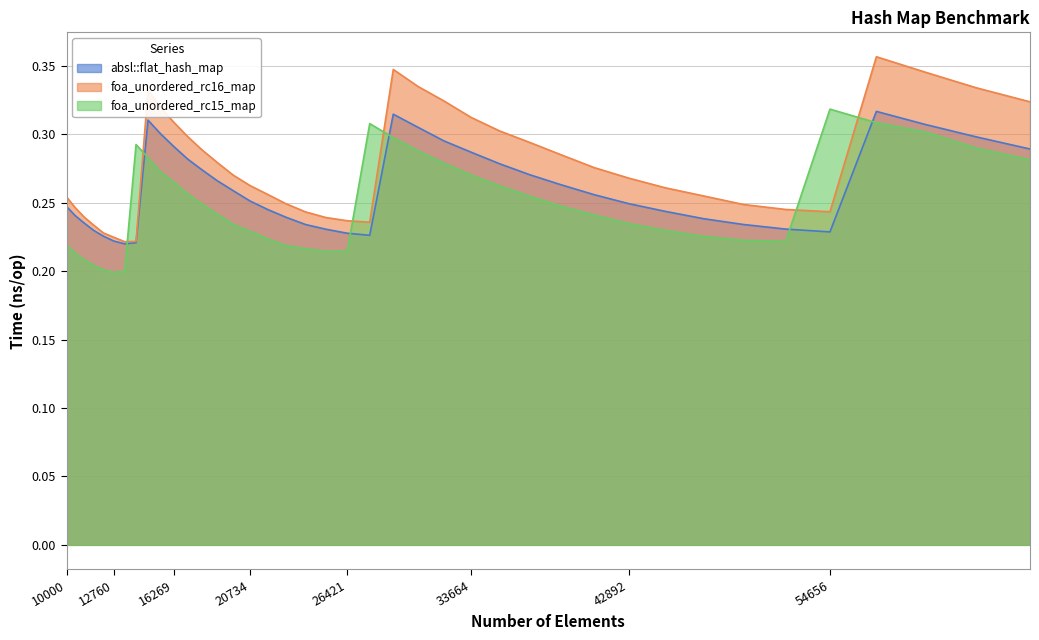

How many times do foa_unordered_rc16_map and foa_unordered_rc15_map cross each other?

6